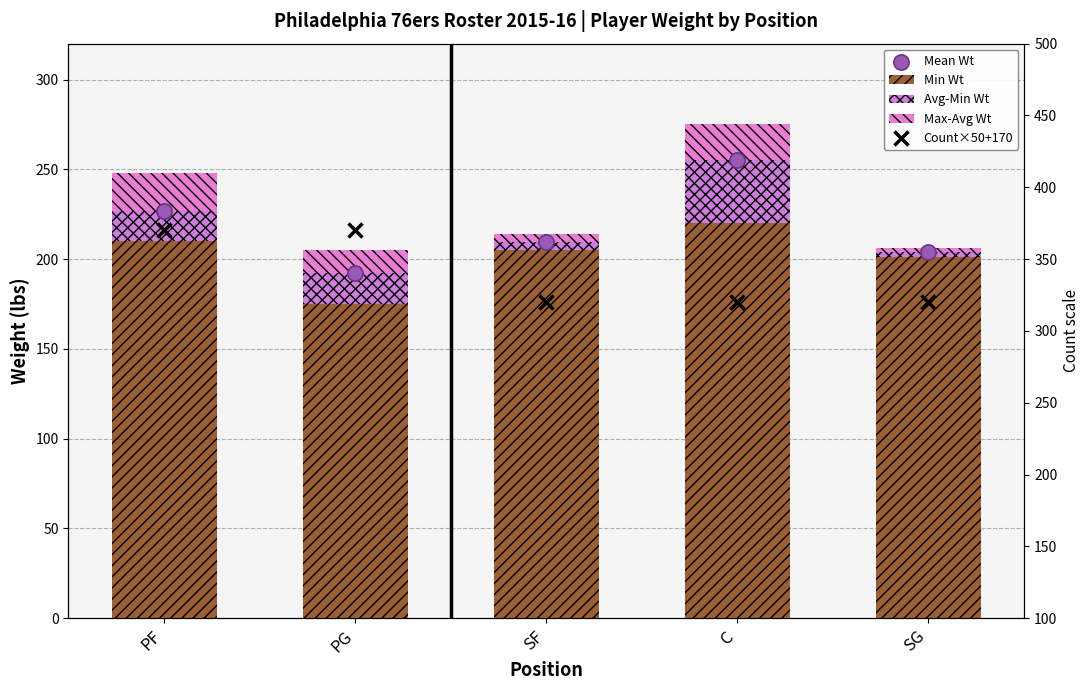

Which series reaches the minimum Y coordinate?

Max-Avg Wt